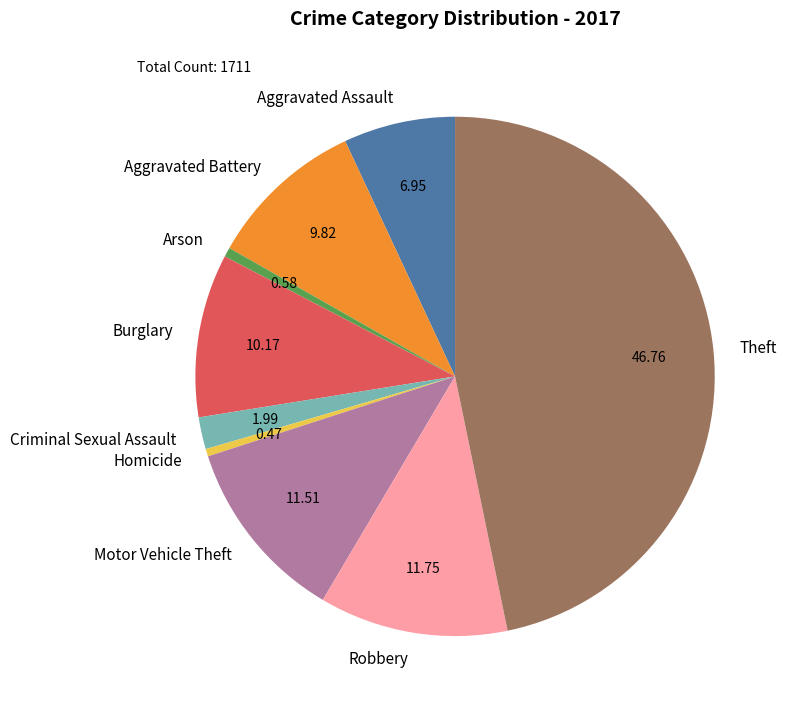

Which slice is the largest?

Theft